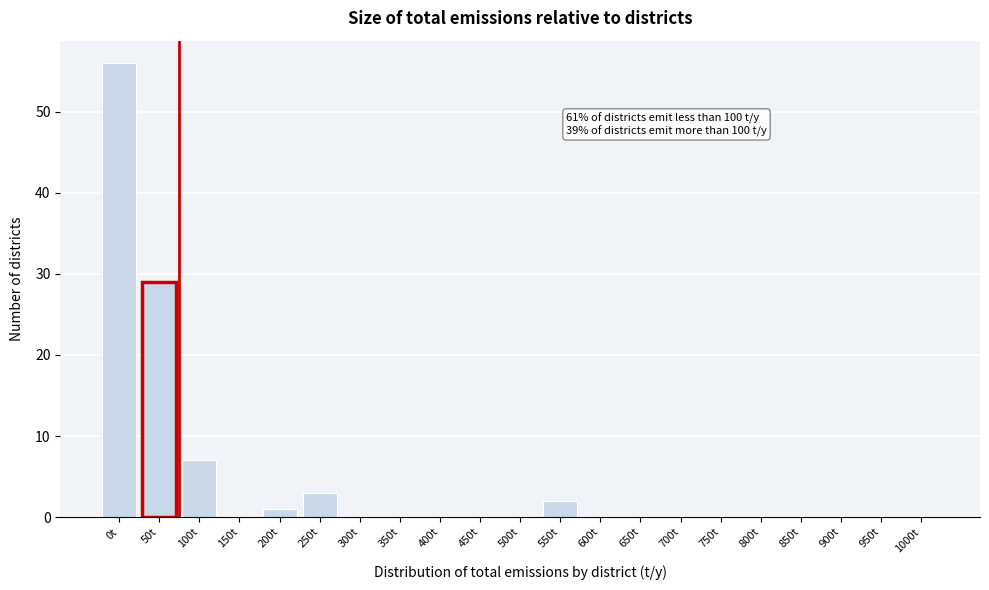

Reading right to left, extract all data points from this chart.

1000t=0	950t=0	900t=0	850t=0	800t=0	750t=0	700t=0	650t=0	600t=0	550t=2	500t=0	450t=0	400t=0	350t=0	300t=0	250t=3	200t=1	150t=0	100t=7	50t=29	0t=56